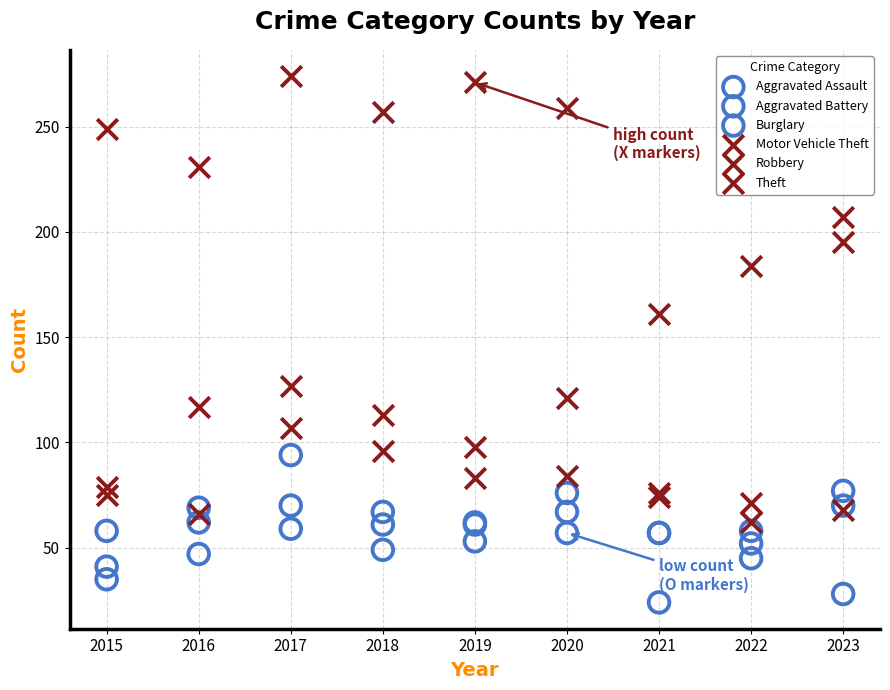

In the Motor Vehicle Theft series, what Y value is closest to 136?

107